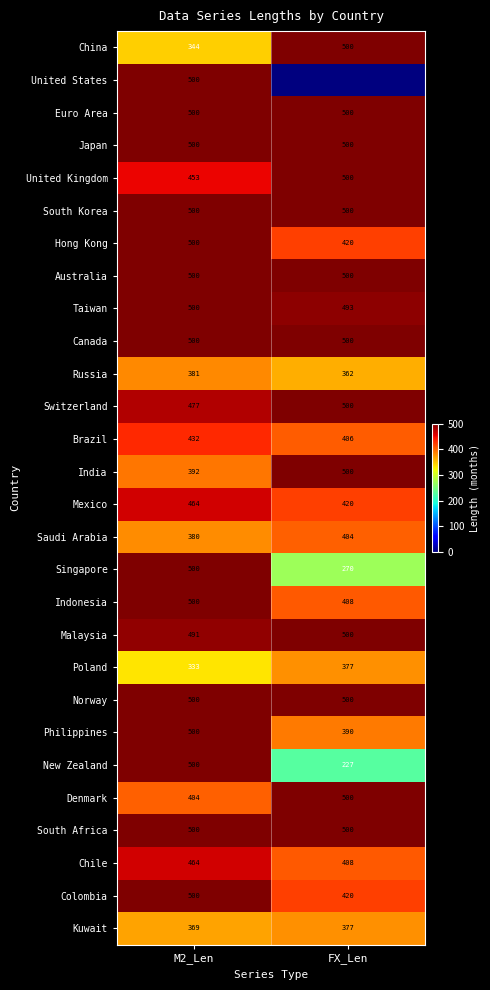

What is the total value across all series at M2_Len?

12884